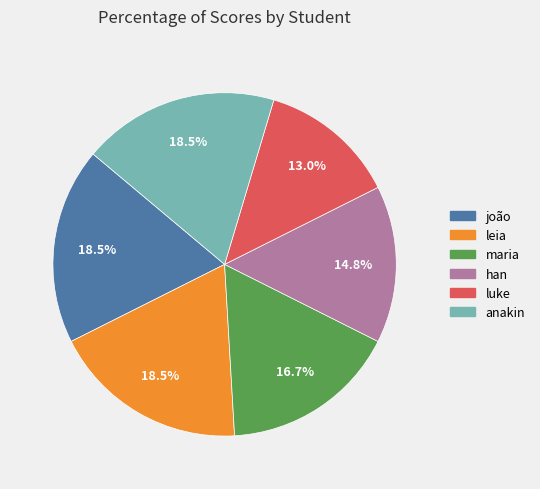

How many slices are in this pie chart?

6